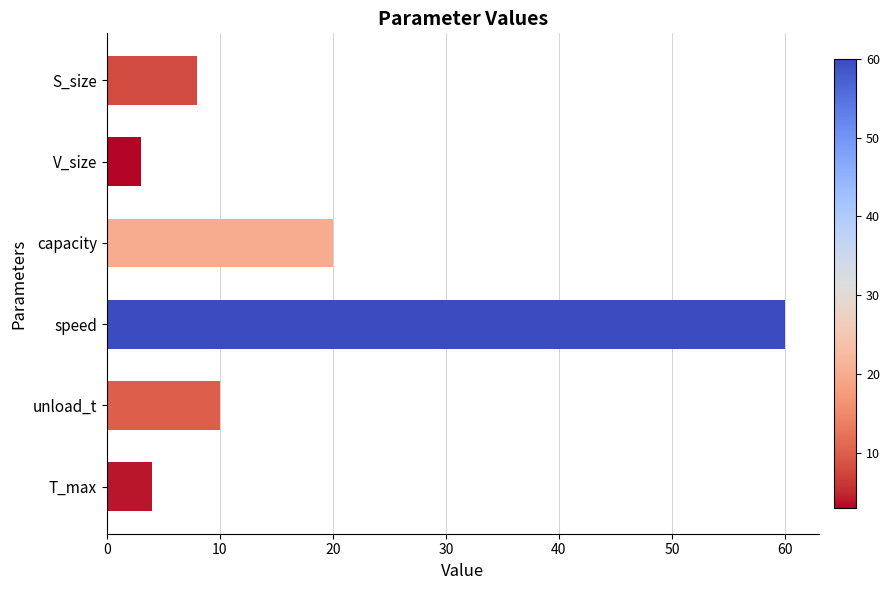

True or false: the data shows 10 at unload_t.

True